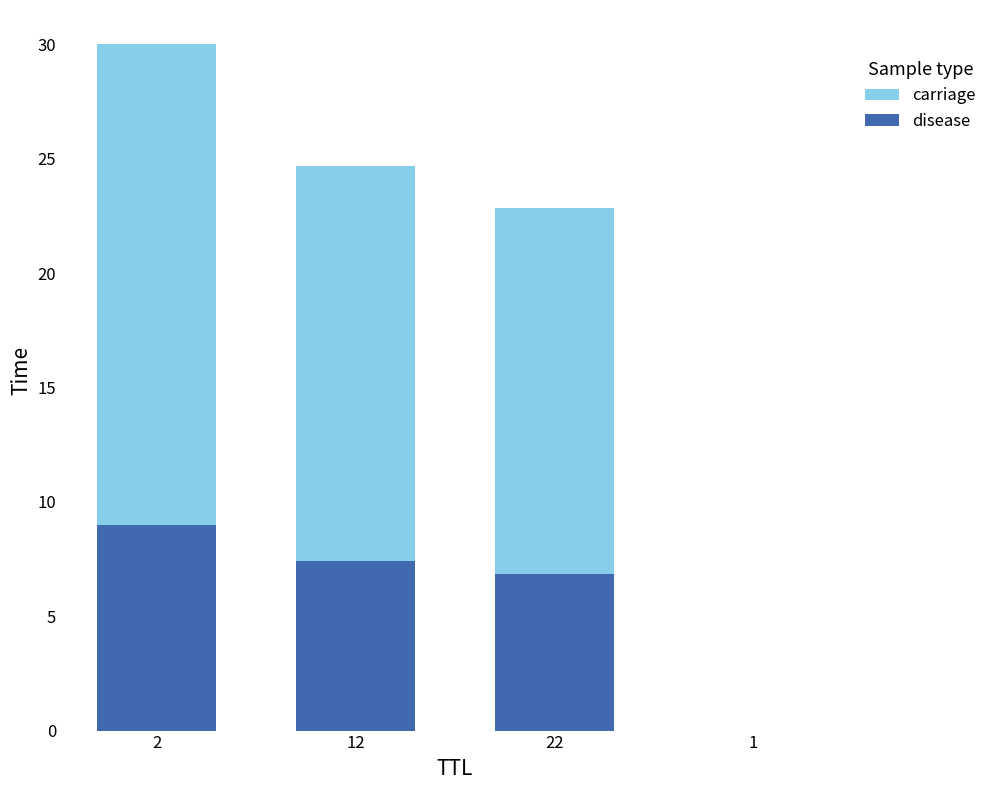

At which category is the sum across all series the highest?

2